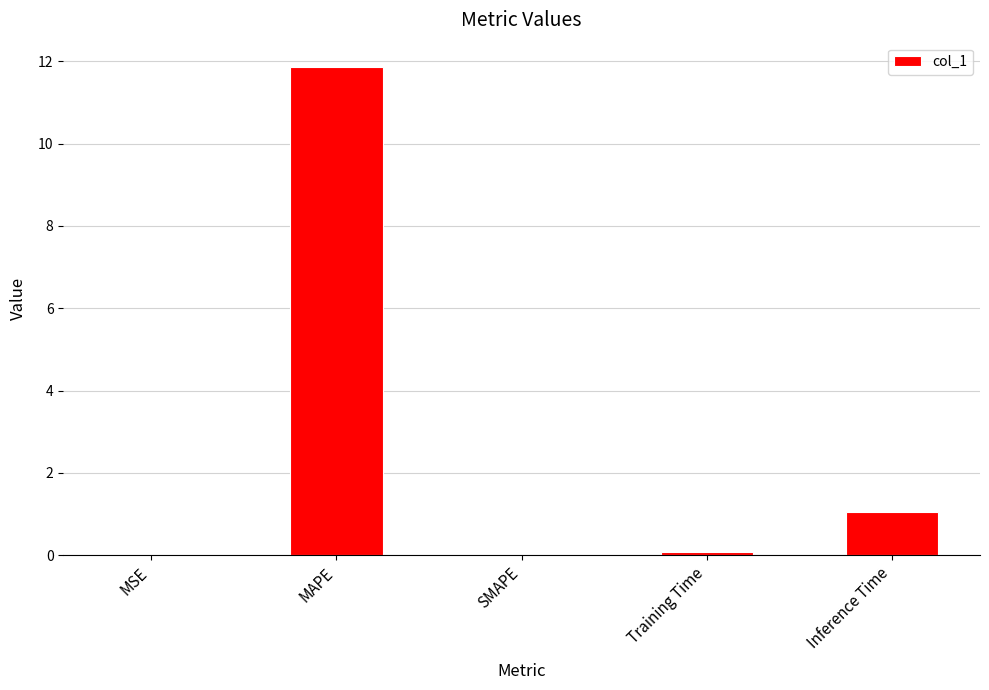

At which category does the chart reach its peak across all series?

MAPE